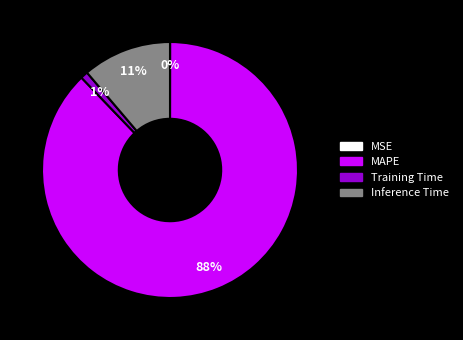

To the nearest percent, what is the difference between the largest and smallest slice percentages?

88%